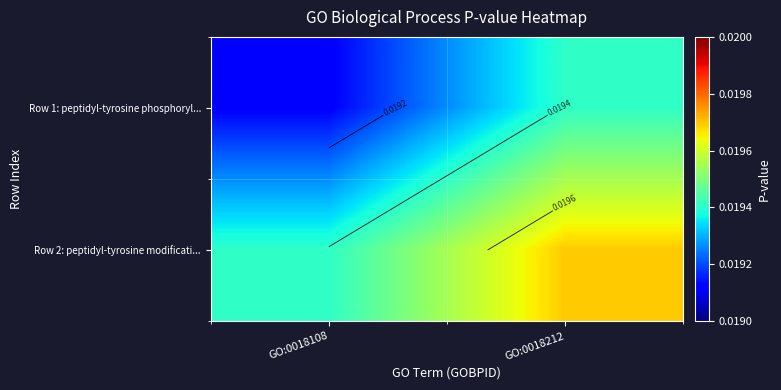

Is it true that Row 1: peptidyl-tyrosine phosphoryl... equals 0.0 at GO:0018212?

False